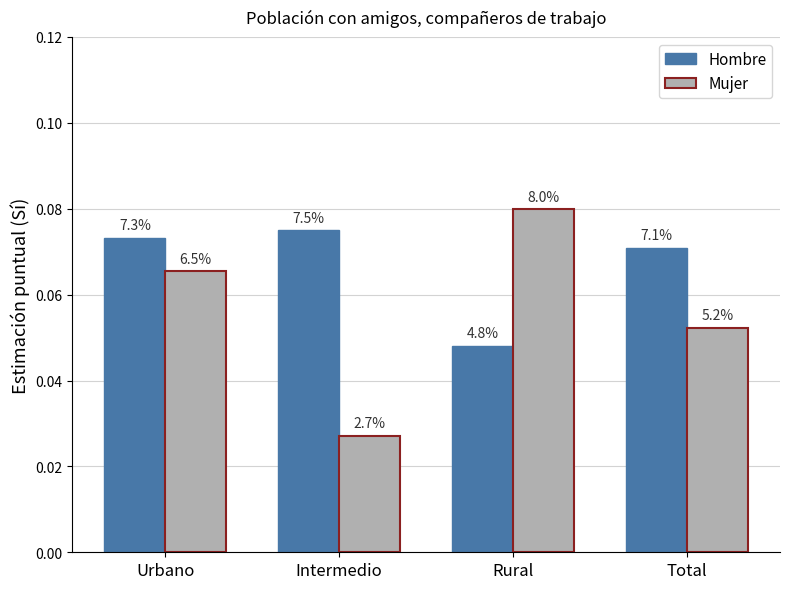

At which label is Hombre closest to 0?

Rural